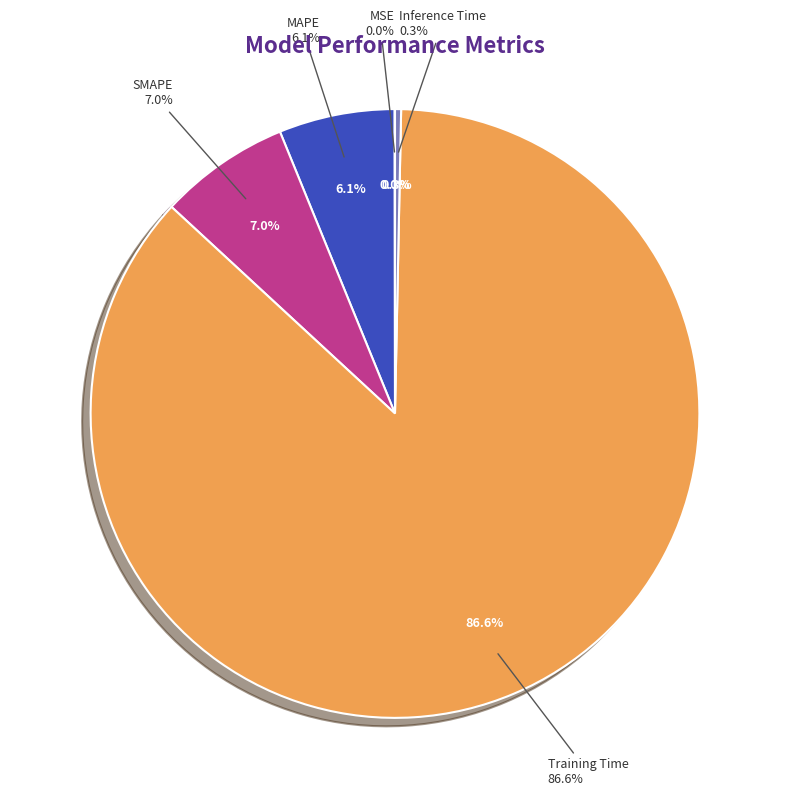

Which slice represents more than half of the pie?

Training Time